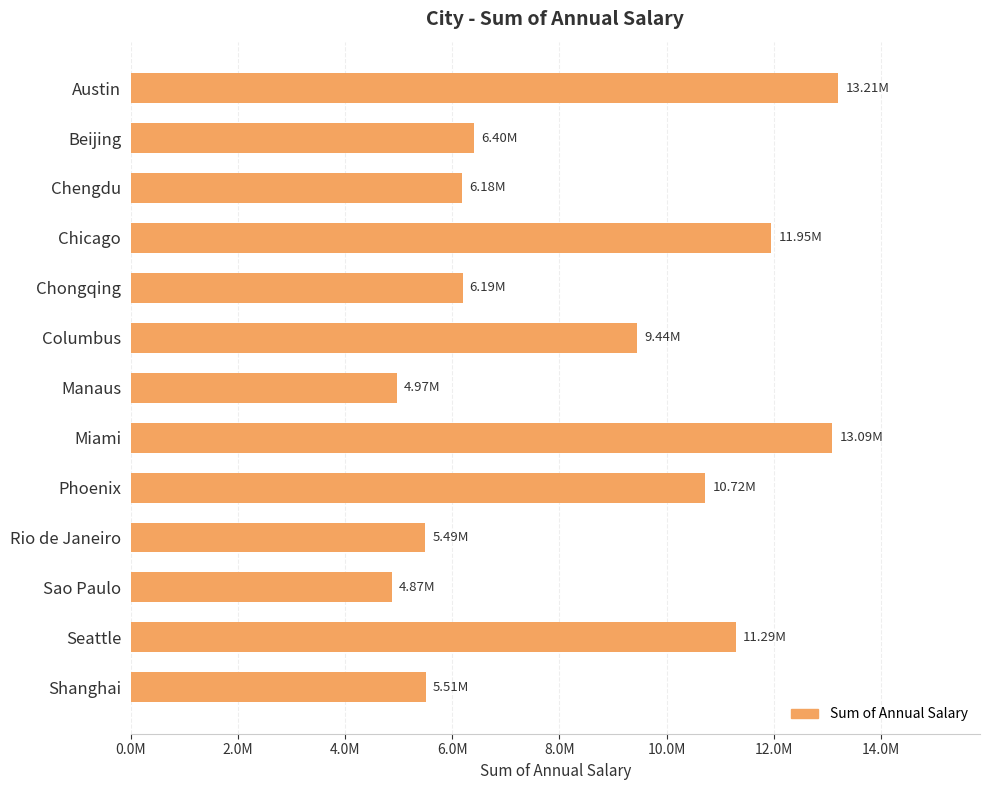

Are the bars horizontal?

Yes